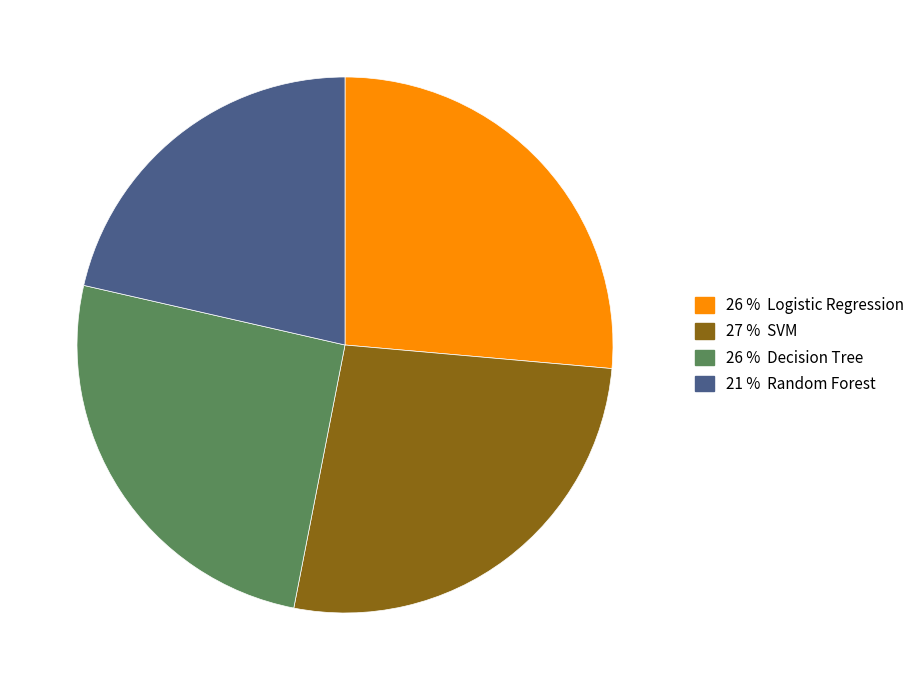

Is there any slice that represents more than half of the pie?

No